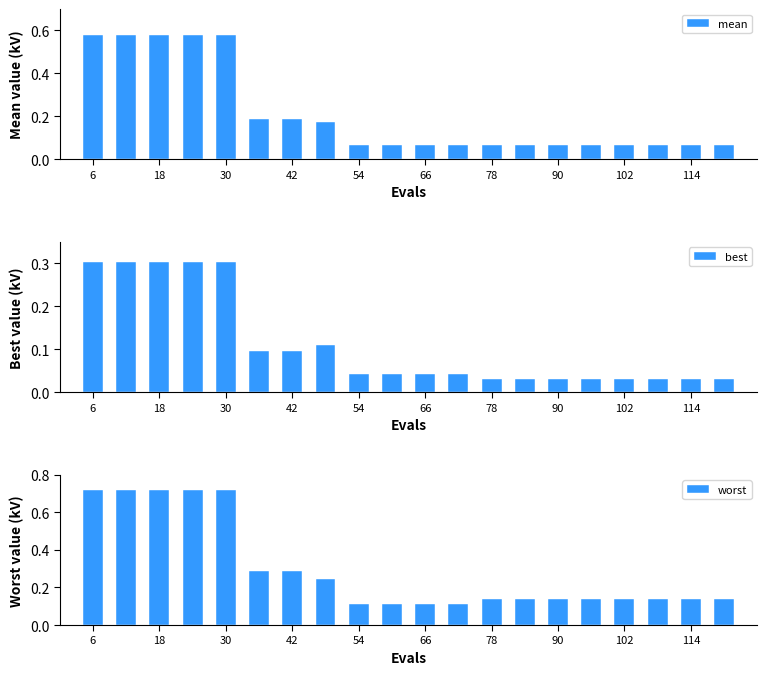

Which series has the largest range (max minus min)?

worst